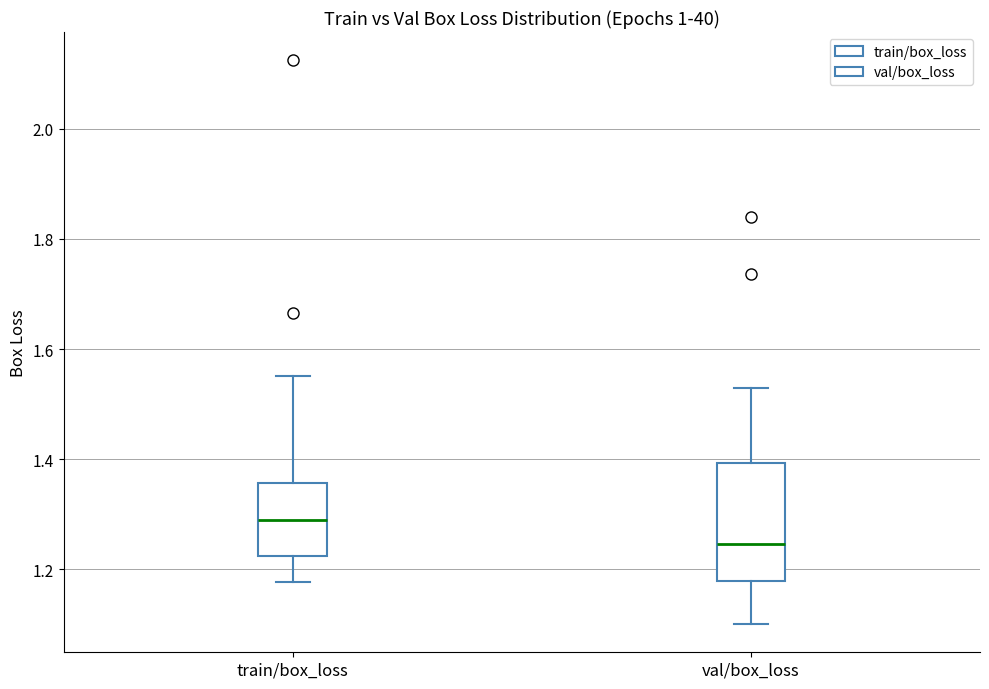

Where is the lower edge of the box for train/box_loss on the y-axis? The values are not printed on the chart, so give them approximately, as read against the axis.

1.22